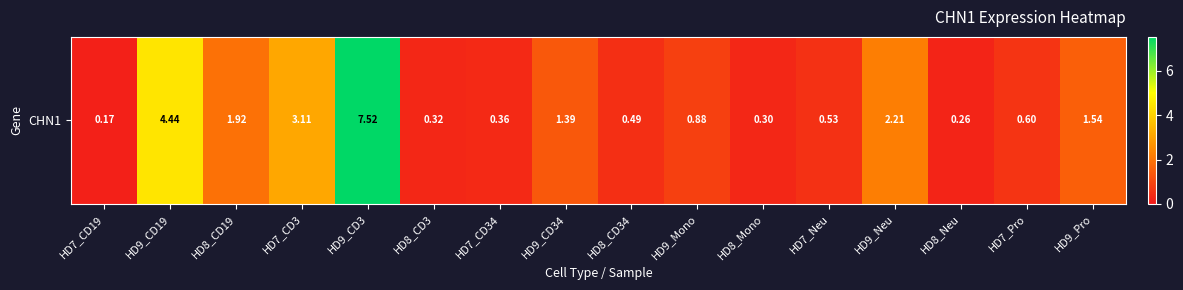

Reading right to left, list all the values displayed in this chart.

1.5	0.6	0.3	2.2	0.5	0.3	0.9	0.5	1.4	0.4	0.3	7.5	3.1	1.9	4.4	0.2